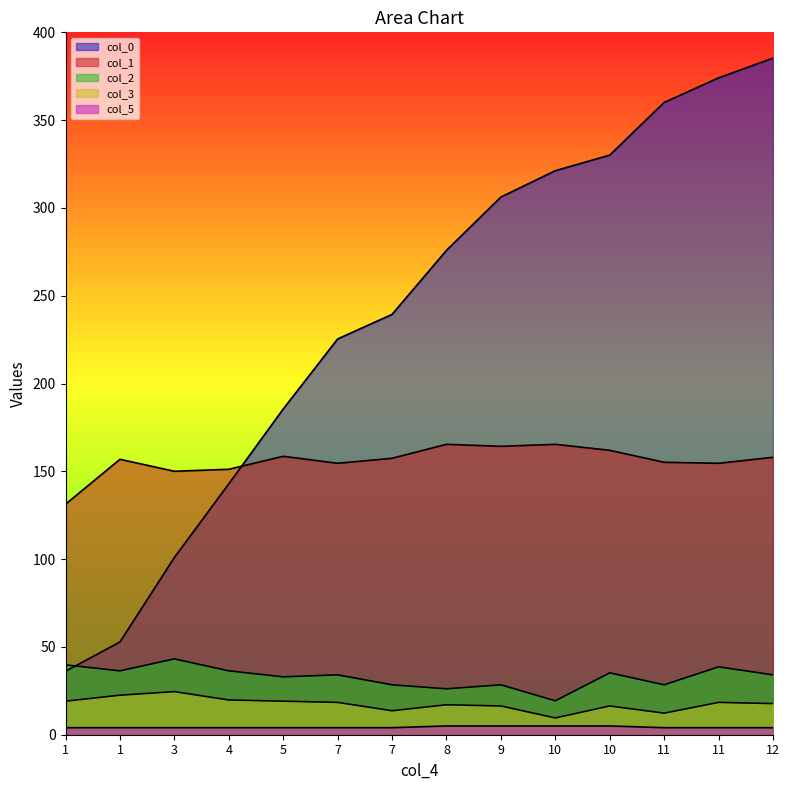

Between 5 and 11, which series saw the biggest shift?

col_0